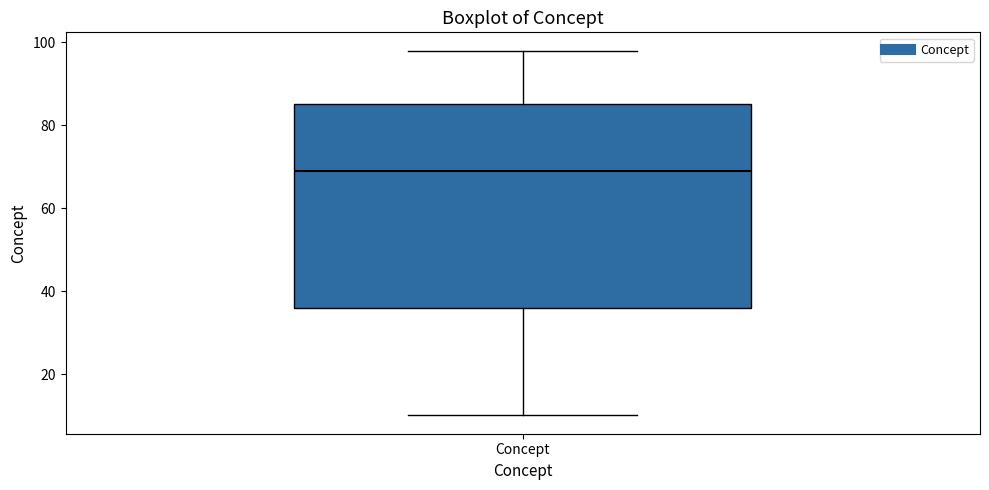

Read this box plot against the y-axis: the position of the median line, the range covered by the box, and the ends of both whiskers. The values are not printed on the chart, so give them approximately, as read against the axis.

median 70, box 36 to 86, whiskers 10 to 98